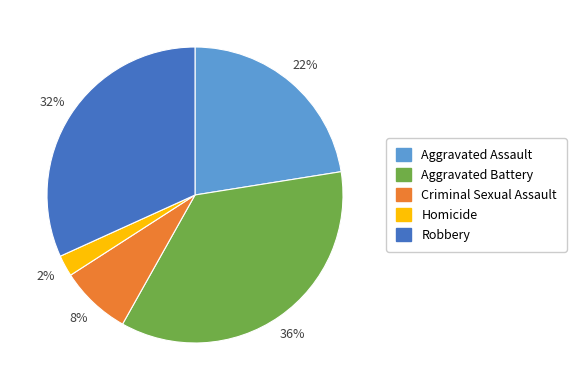

To the nearest percent, what is the combined percentage of Aggravated Battery and Homicide?

38%